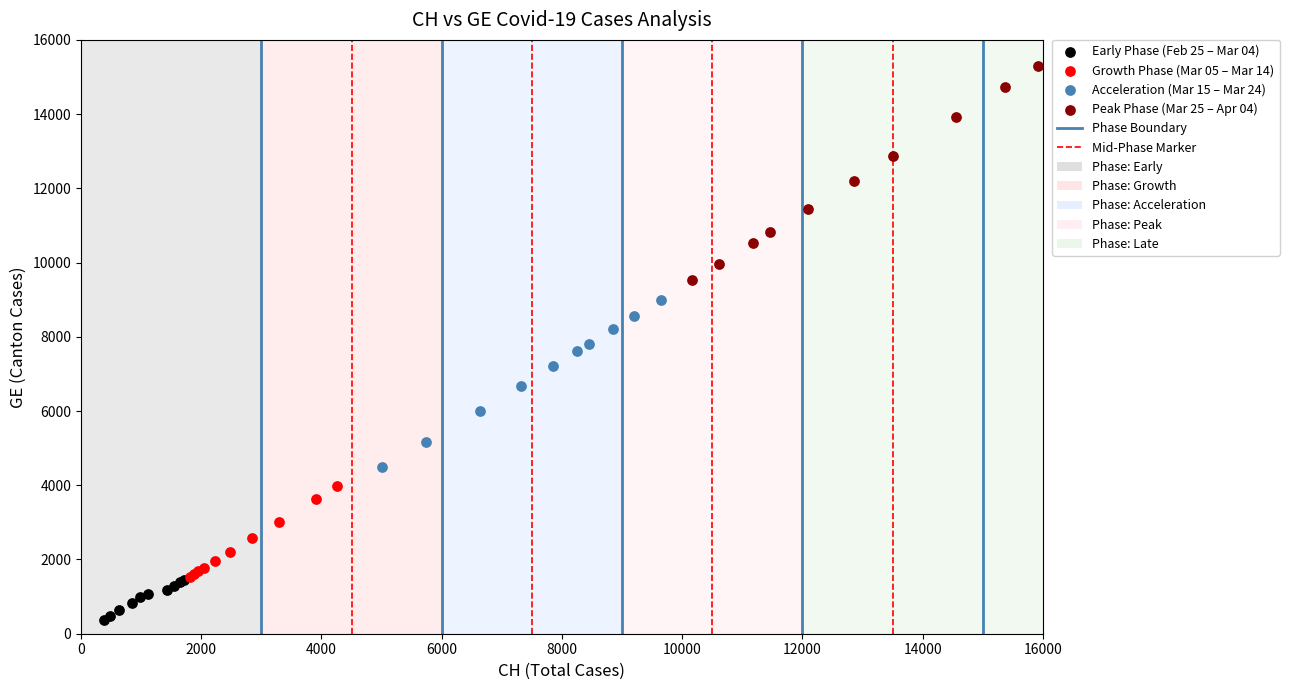

Which series reaches the maximum Y coordinate?

Peak Phase (Mar 25 – Apr 04)